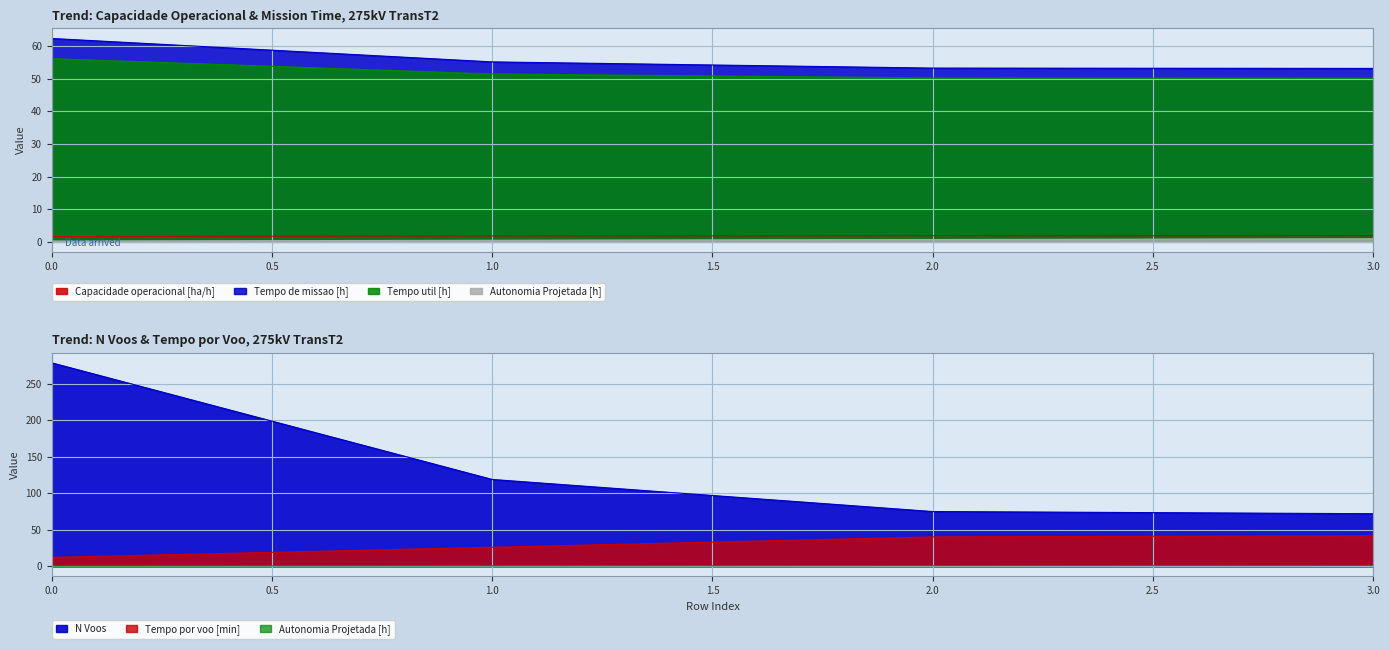

Which has a higher value, 2 or 0?

2